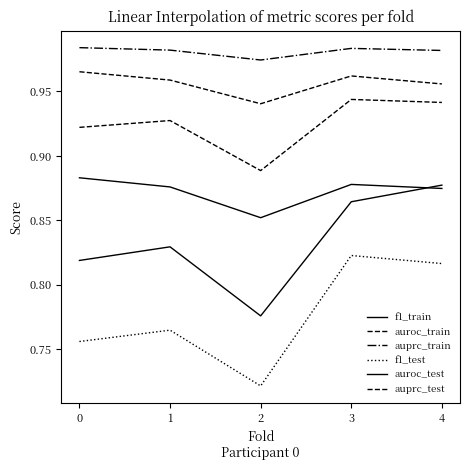

Is this an area chart (filled region under the line)?

No